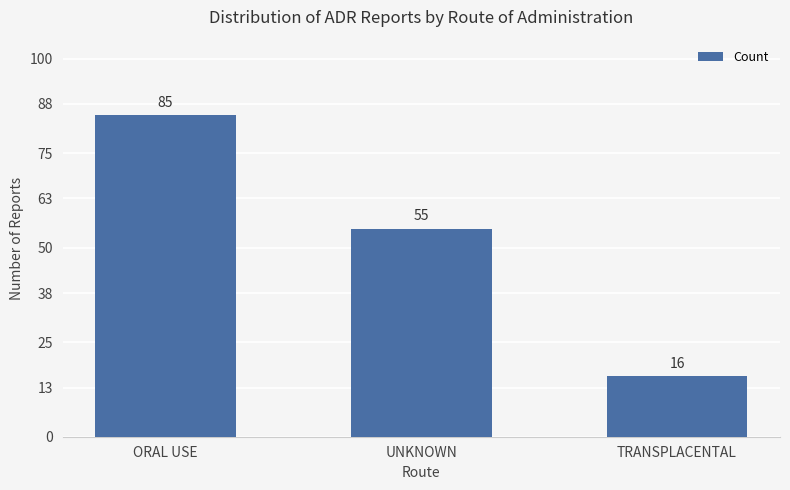

What is the value of the 2nd bar from the left?

55